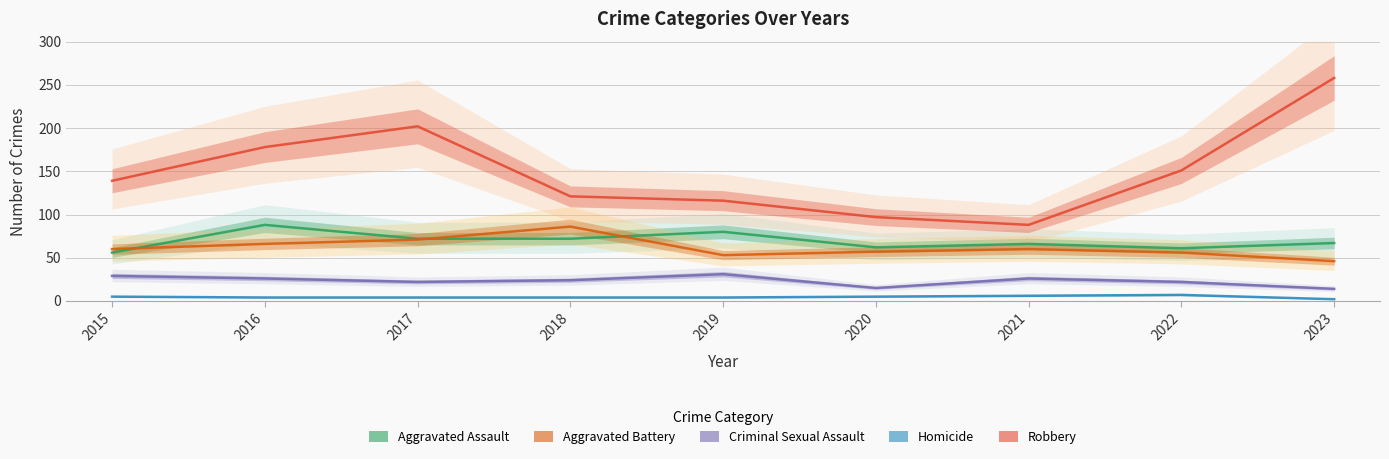

What is the minimum value for Robbery?

88